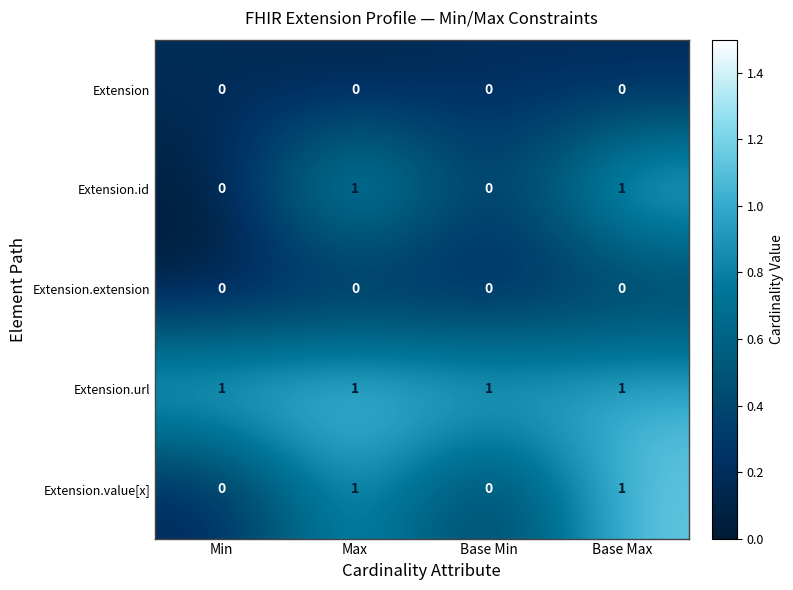

Count the Extension.value[x] values in the range 0 to 1.

4